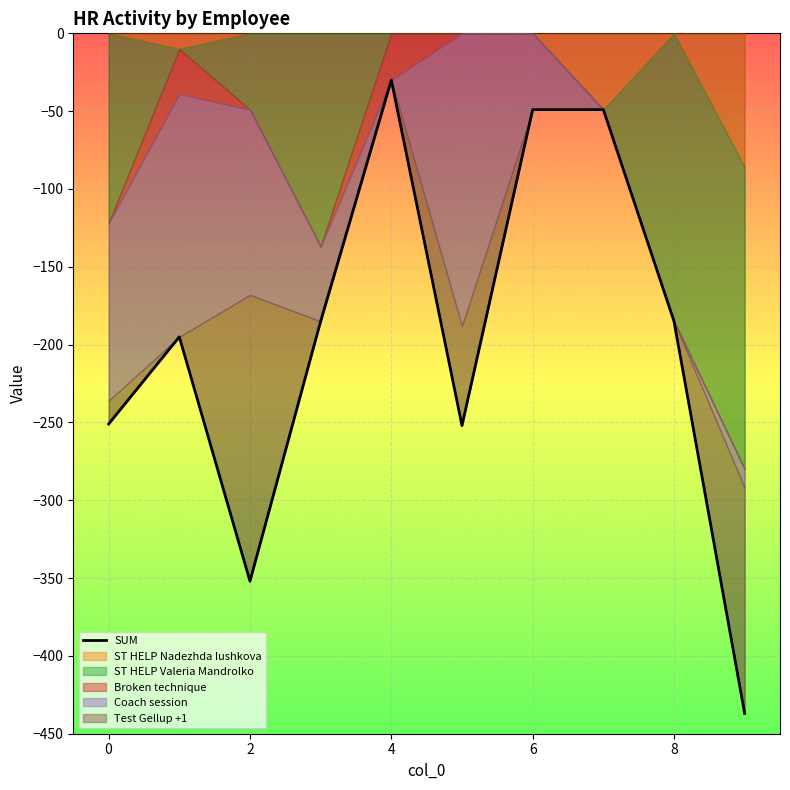

What is the approximate value at 7, to the nearest 50?

-50